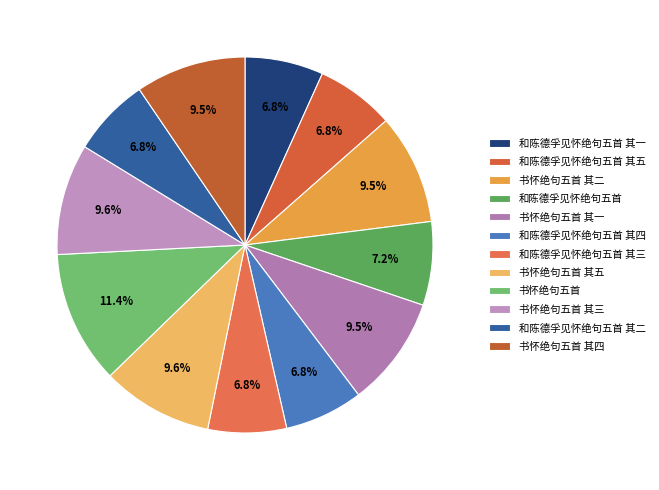

Count the number of slices in the pie.

12